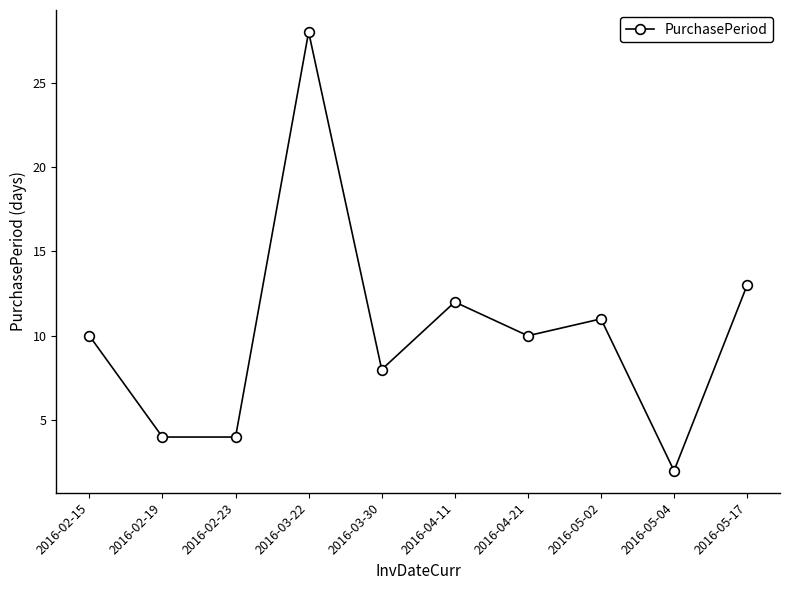

Reading right to left, what are all the values shown in this chart?

2016-05-17=13	2016-05-04=2	2016-05-02=11	2016-04-21=10	2016-04-11=12	2016-03-30=8	2016-03-22=28	2016-02-23=4	2016-02-19=4	2016-02-15=10